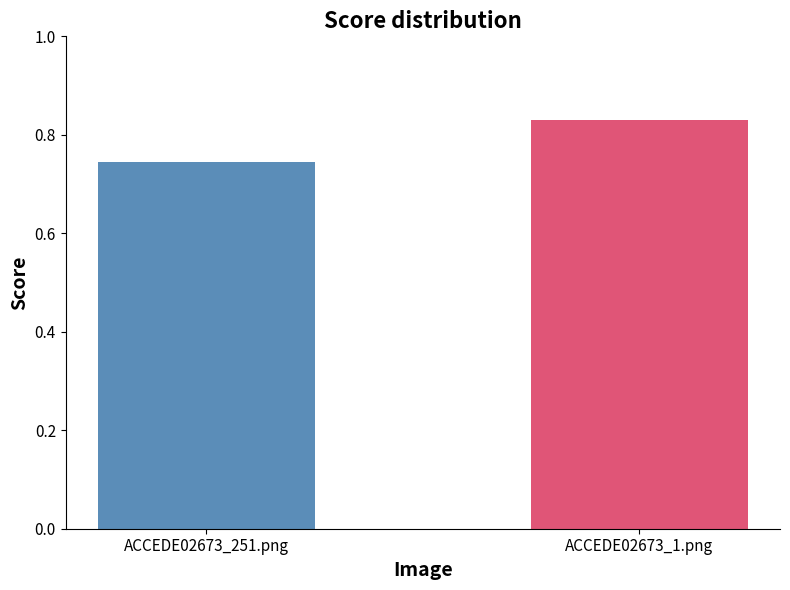

What is the maximum value shown in the chart?

0.8